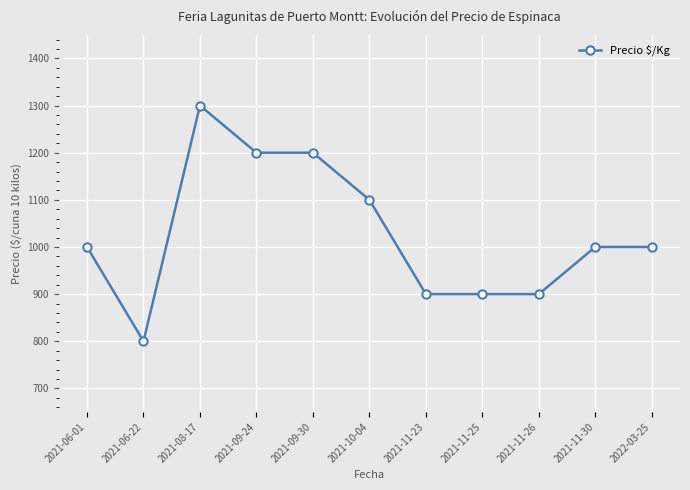

At which category does the data reach its first local valley?

2021-06-22